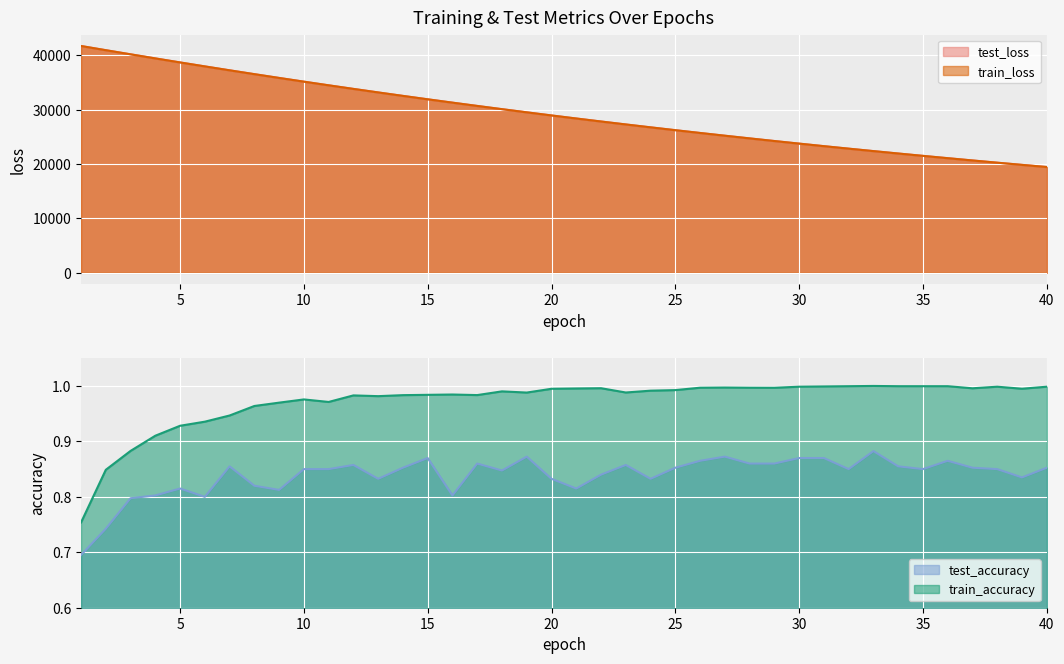

Reading left to right, transcribe all the data shown in this chart.

test_loss: 1=41707.9	2=40942.2	3=40183.5	4=39432.7	5=38691.1	6=37961.2	7=37241.6	8=36534.8	9=35839.5	10=35155.2	11=34484.3	12=33822.5	13=33174.8	14=32536.7	15=31909.5	16=31295.3	17=30690.9	18=30097.4	19=29515.7	20=28942.3	21=28380.1	22=27828.9	23=27286.4	24=26754.5	25=26232.4	26=25720.1	27=25216.1	28=24722.9	29=24237.2	30=23760.9	31=23293.1	32=22834.6	33=22384.3	34=21942.2	35=21508.3	36=21083.1	37=20664.8	38=20254.8	39=19852.0	40=19457.2
train_loss: 1=41706.4	2=40937.4	3=40178.1	4=39426.0	5=38684.7	6=37955.0	7=37236.3	8=36529.2	9=35834.1	10=35150.3	11=34478.3	12=33817.7	13=33168.9	14=32531.4	15=31905.1	16=31290.0	17=30685.8	18=30092.3	19=29509.6	20=28937.3	21=28375.4	22=27823.6	23=27282.0	24=26750.0	25=26227.9	26=25715.3	27=25212.1	28=24718.2	29=24233.2	30=23757.2	31=23289.9	32=22831.1	33=22380.9	34=21938.9	35=21505.0	36=21079.2	37=20661.3	38=20251.1	39=19848.5	40=19453.4
train_accuracy: 1=0.8	2=0.8	3=0.9	4=0.9	5=0.9	6=0.9	7=0.9	8=1.0	9=1.0	10=1.0	11=1.0	12=1.0	13=1.0	14=1.0	15=1.0	16=1.0	17=1.0	18=1.0	19=1.0	20=1.0	21=1.0	22=1.0	23=1.0	24=1.0	25=1.0	26=1.0	27=1.0	28=1.0	29=1.0	30=1.0	31=1.0	32=1.0	33=1.0	34=1.0	35=1.0	36=1.0	37=1.0	38=1.0	39=1.0	40=1.0
test_accuracy: 1=0.7	2=0.7	3=0.8	4=0.8	5=0.8	6=0.8	7=0.9	8=0.8	9=0.8	10=0.8	11=0.8	12=0.9	13=0.8	14=0.9	15=0.9	16=0.8	17=0.9	18=0.8	19=0.9	20=0.8	21=0.8	22=0.8	23=0.9	24=0.8	25=0.9	26=0.9	27=0.9	28=0.9	29=0.9	30=0.9	31=0.9	32=0.8	33=0.9	34=0.9	35=0.8	36=0.9	37=0.9	38=0.8	39=0.8	40=0.9